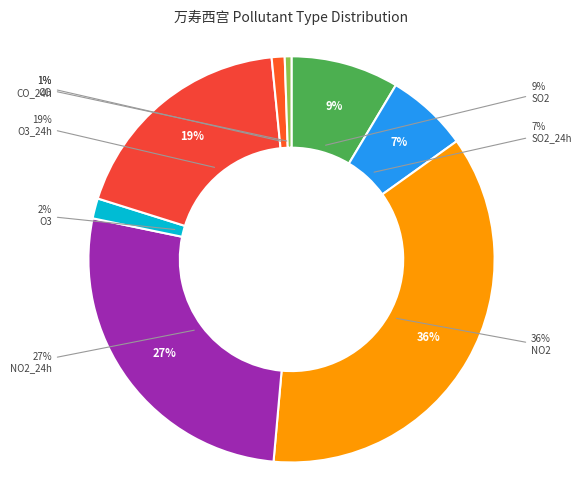

The CO slice represents 7% of the pie. True or false?

False